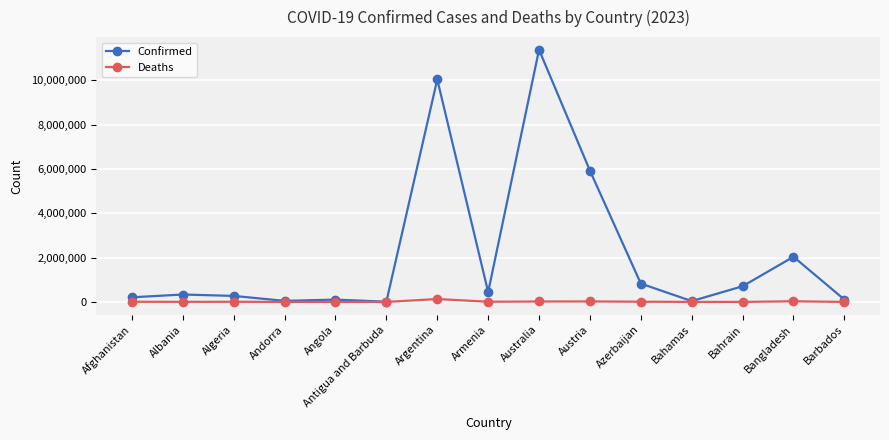

In Confirmed, how many points are higher than both neighbors (excluding endpoints)?

5